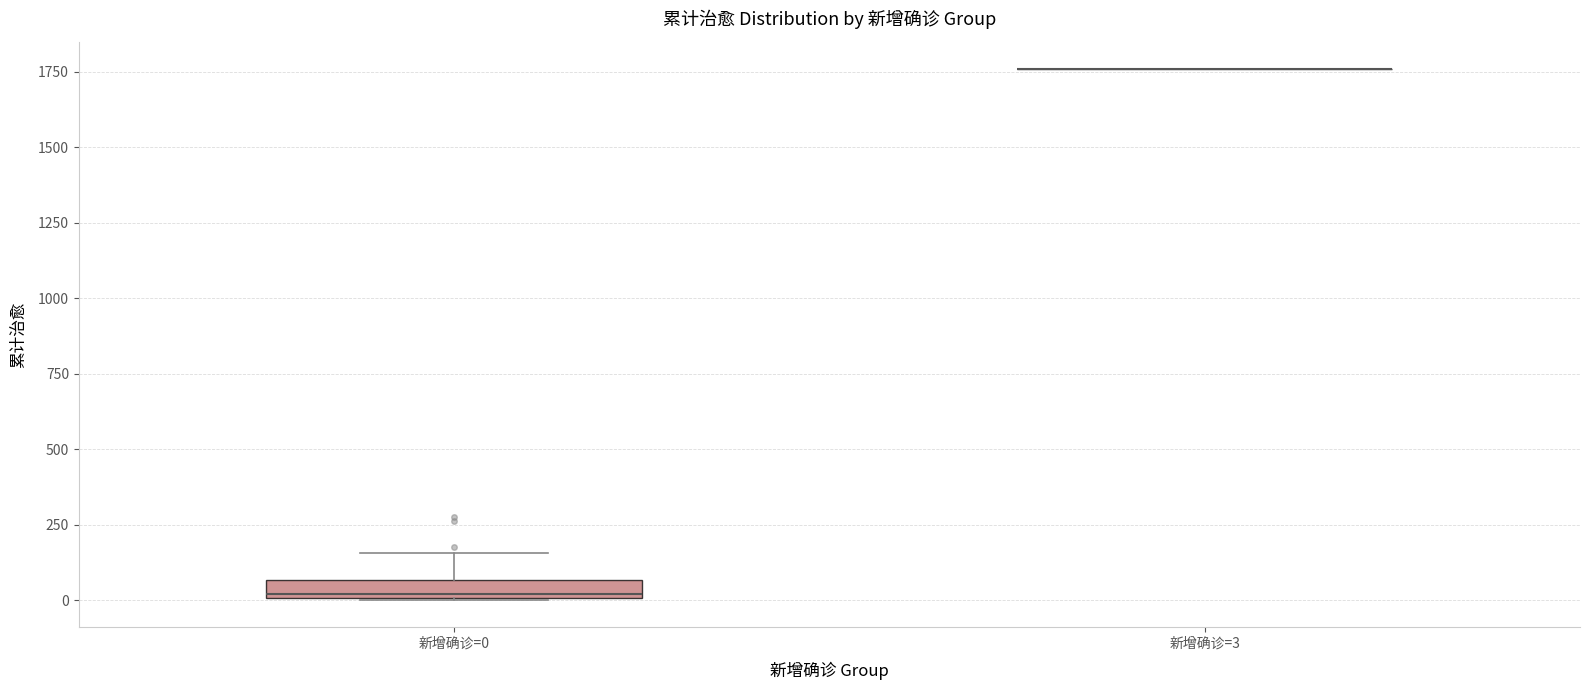

Comparing the boxes themselves (not the whiskers), which one is the tallest?

新增确诊=0